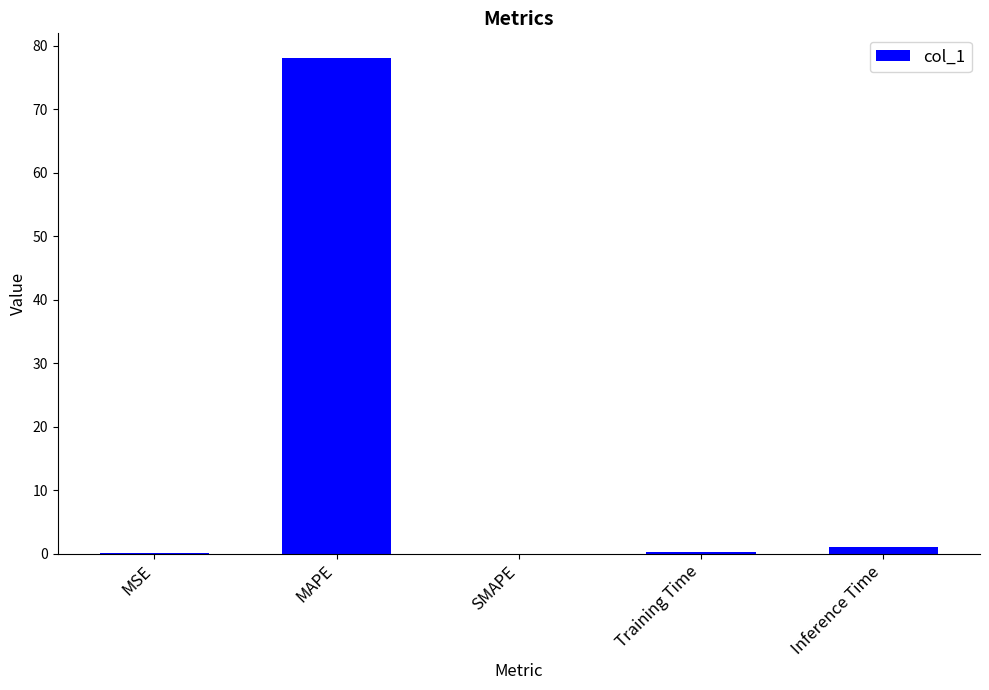

At which label is the value closest to 39?

Inference Time